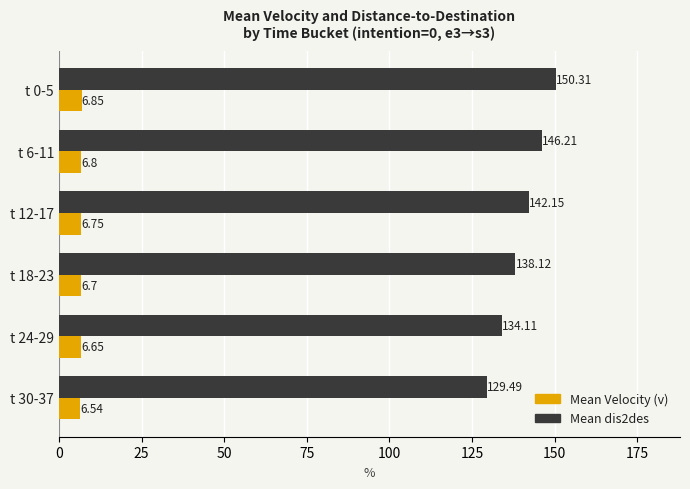

List the labels in order of Mean Velocity (v) value, largest first.

t 0-5, t 6-11, t 12-17, t 18-23, t 24-29, t 30-37